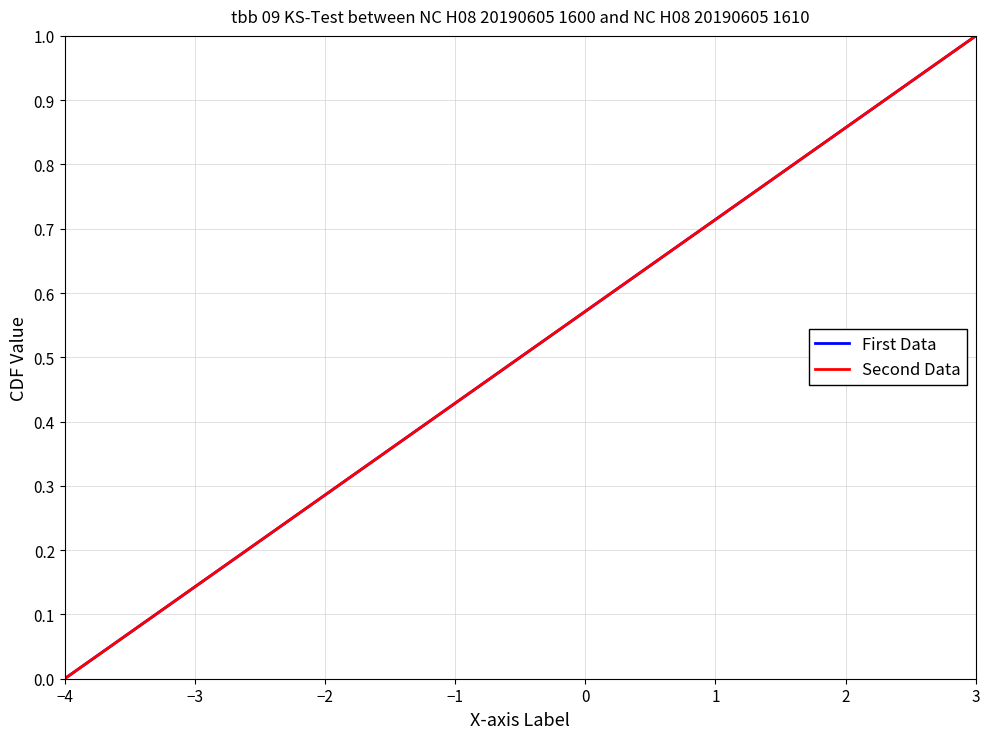

What is the greatest value displayed?

1.0